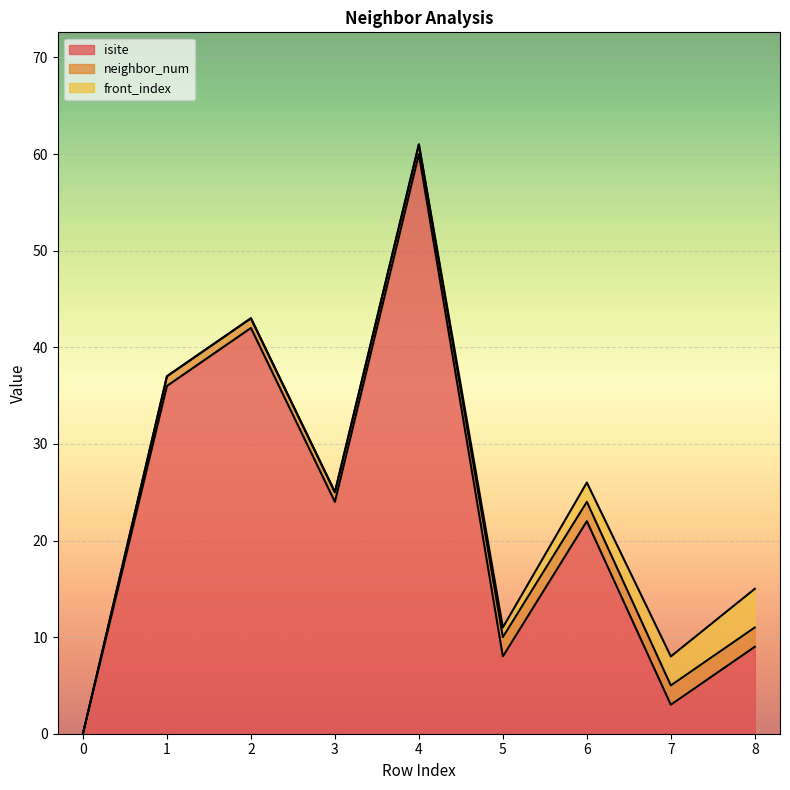

Reading left to right, transcribe all the data shown in this chart.

isite: 0	36	42	24	60	8	22	3	9
neighbor_num: 0	1	1	1	1	2	2	2	2
front_index: 0	0	0	0	0	1	2	3	4